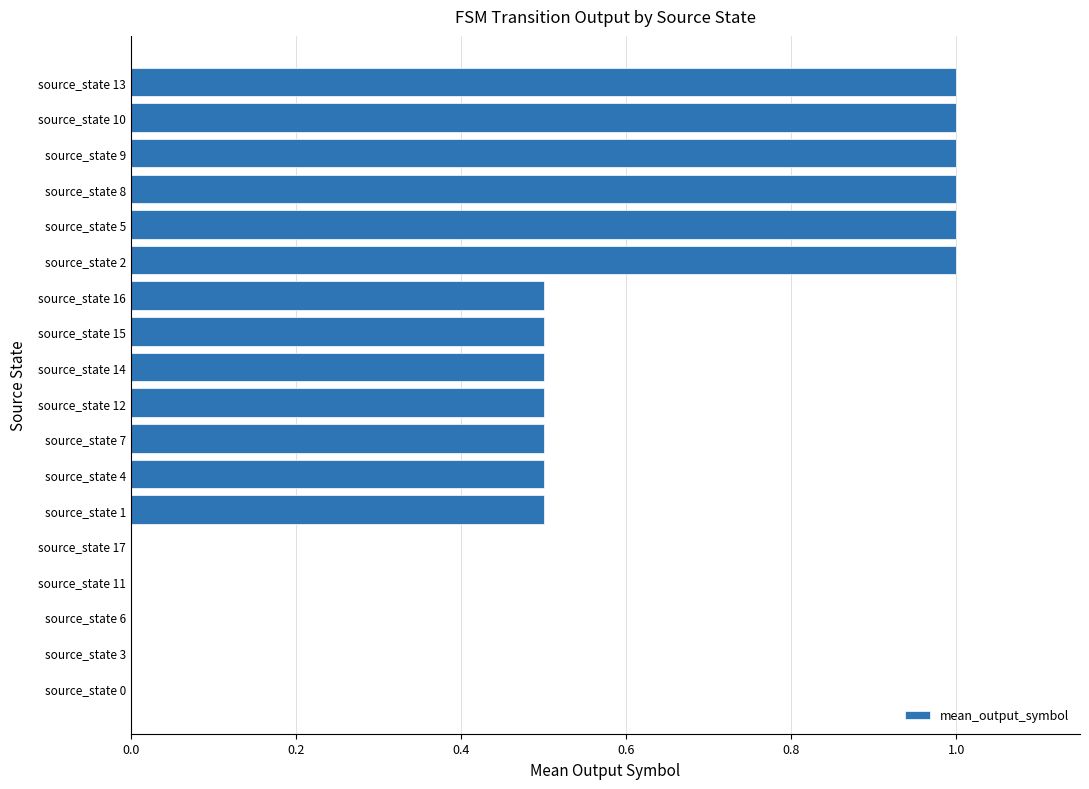

Is it true that the value at source_state 0 is -0.4?

False